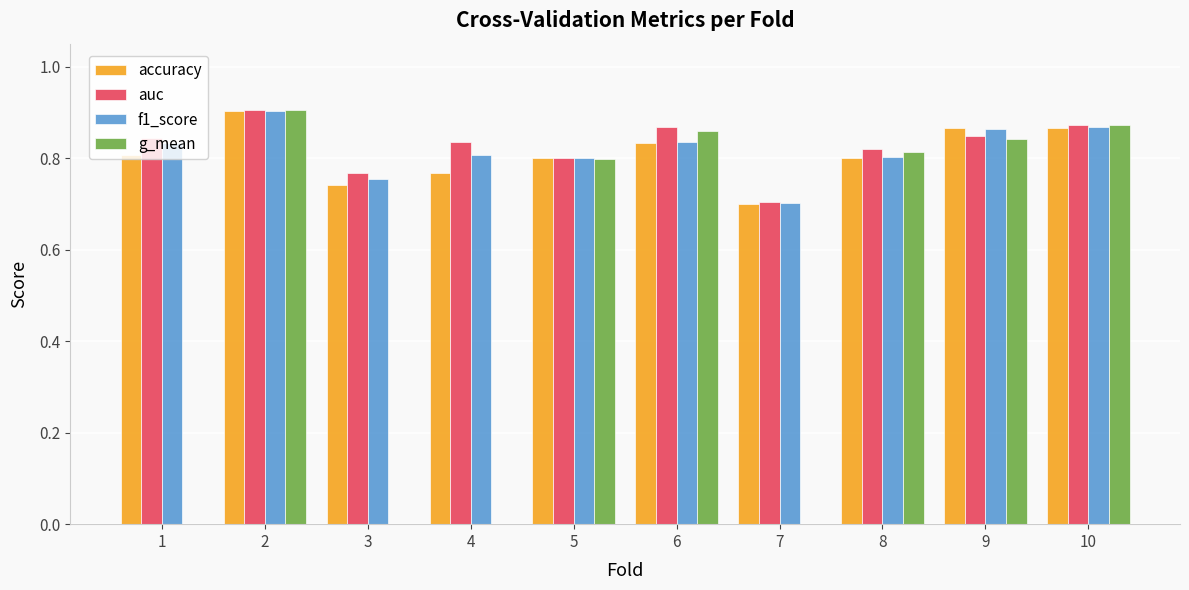

What is the sum of the f1_score values at 1 and 6?

1.7